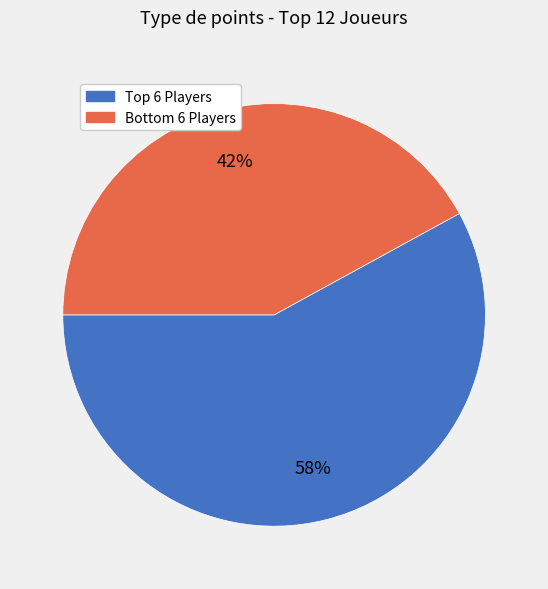

Does any single category account for the majority?

Yes